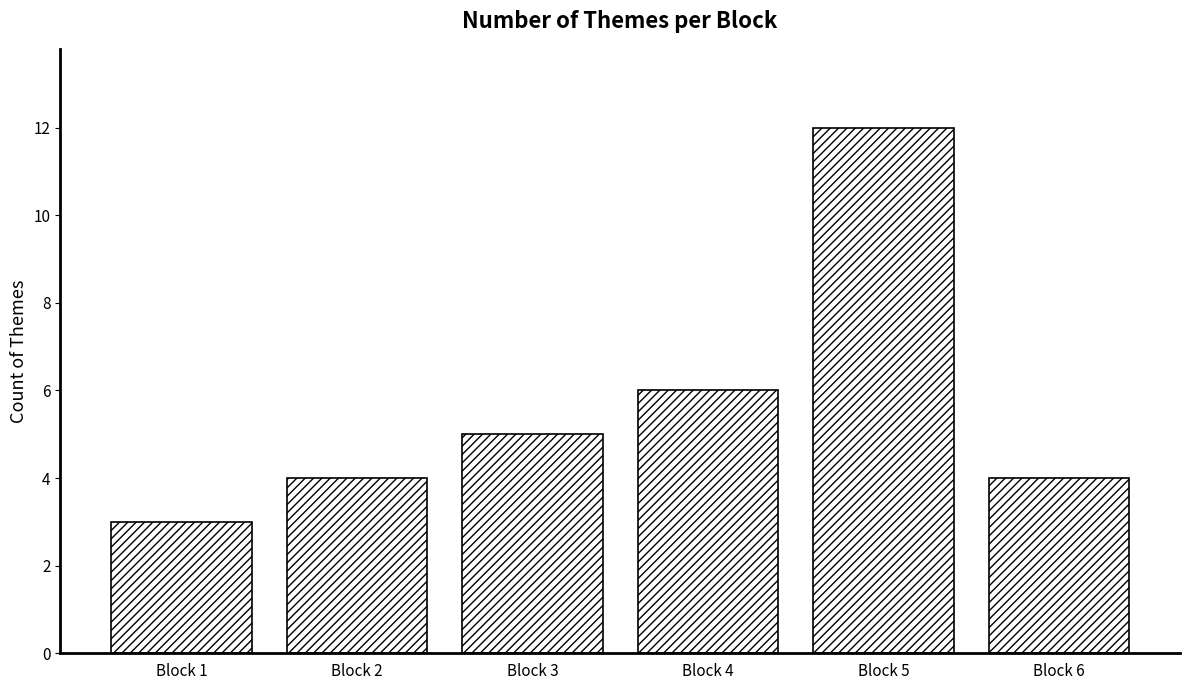

What is the ratio of the value at Block 4 to the value at Block 3?

1.2